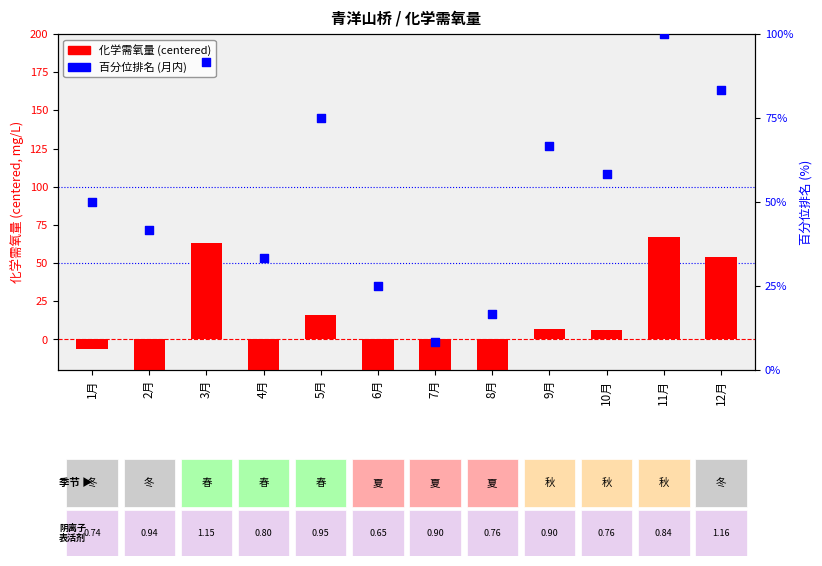

At which category is the sum across all series the highest?

11月